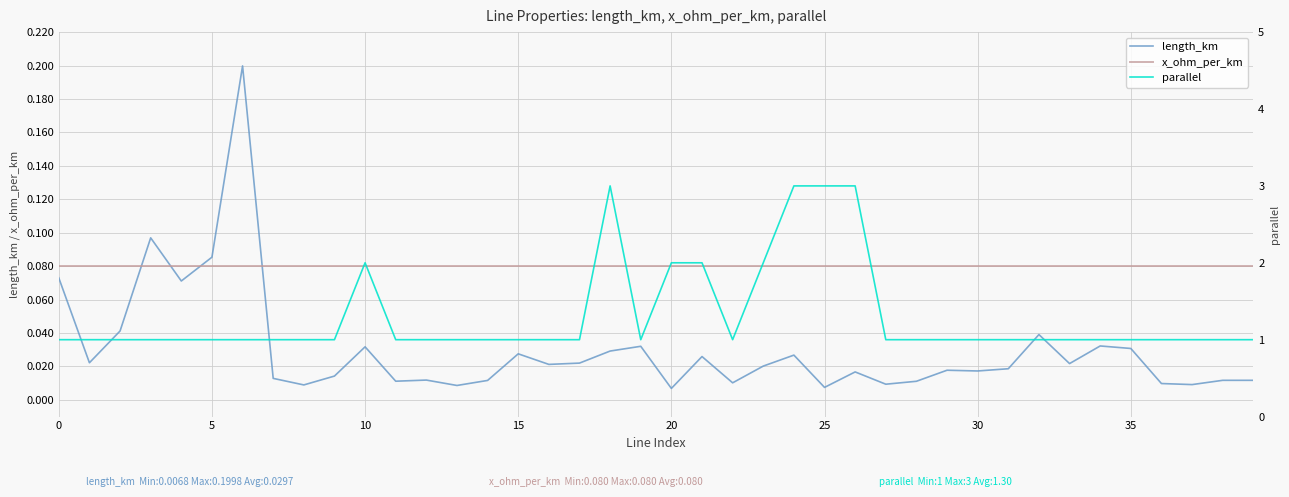

What is the difference between the highest and lowest values at 20?

0.9